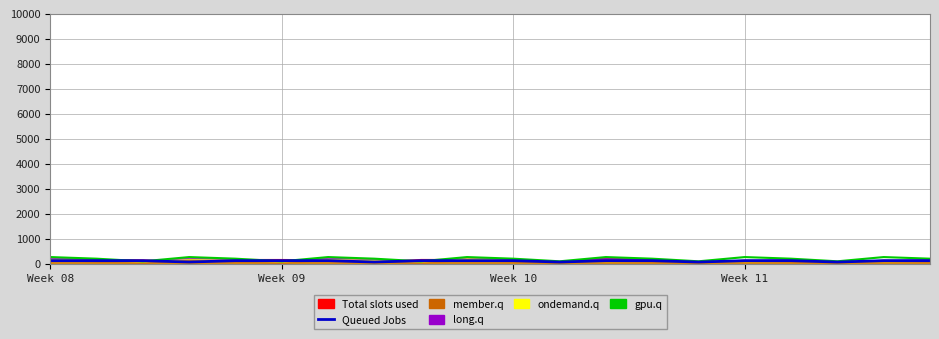

Which series ends up on top after the final intersection of gpu.q and Queued Jobs?

gpu.q